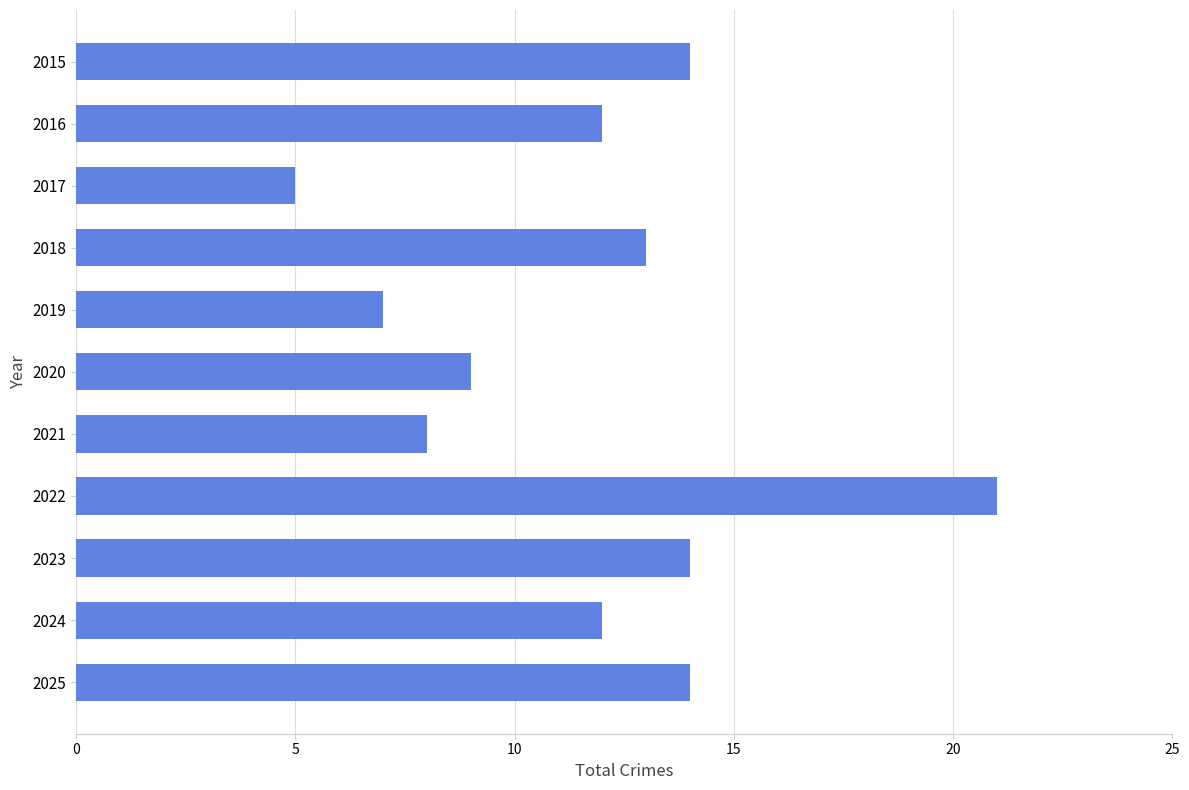

Count the number of categories in the chart.

11